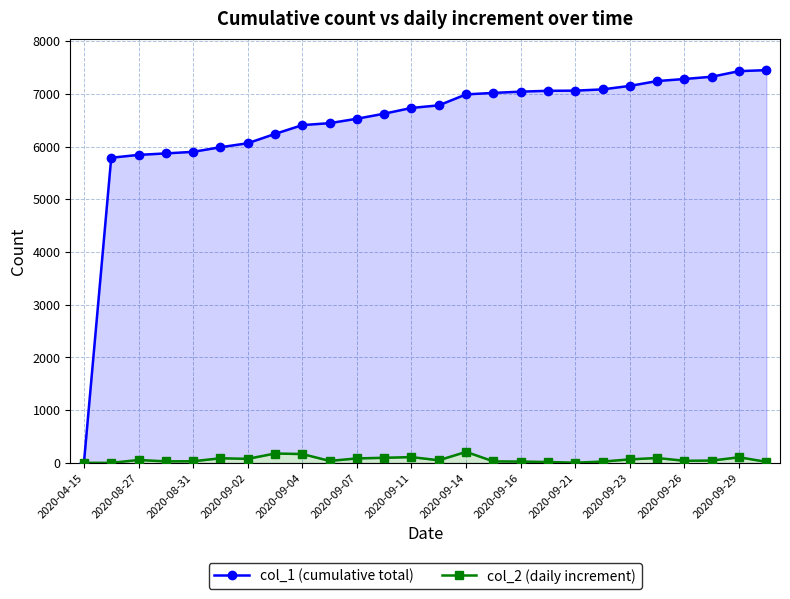

The value of col_2 (daily increment) at 19 is 24. True or false?

True